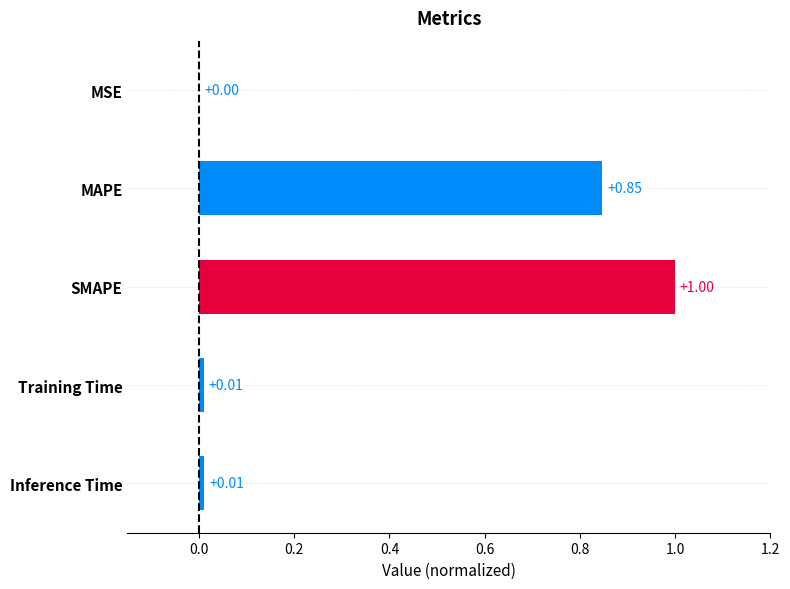

How many series are shown in this chart?

1